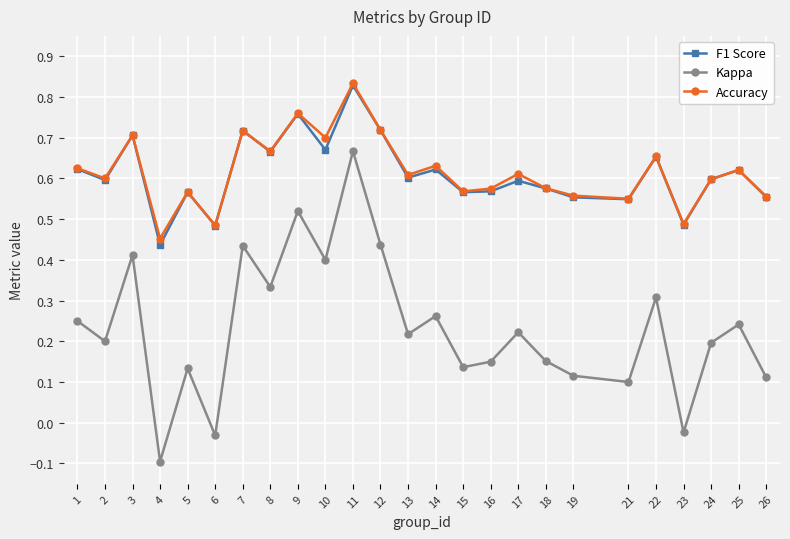

What are all the series names shown in the legend?

F1 Score, Kappa, Accuracy